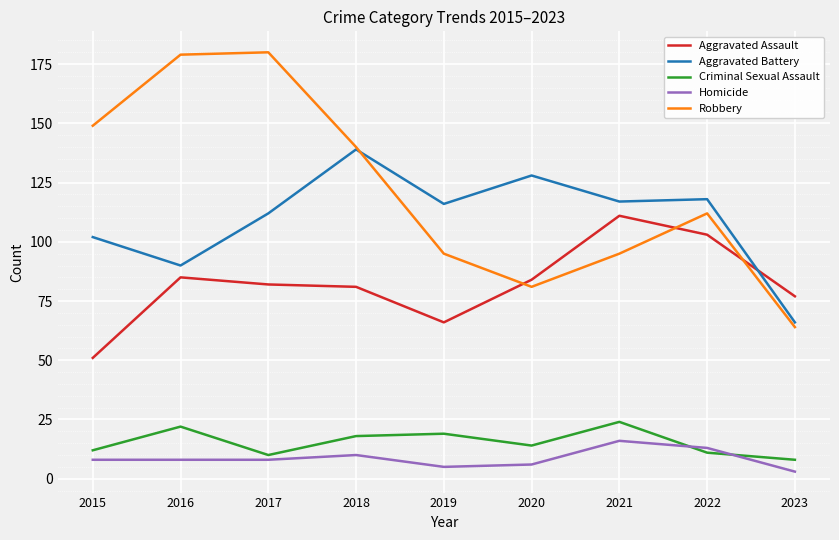

The value of Homicide at 2023 is 3. True or false?

True